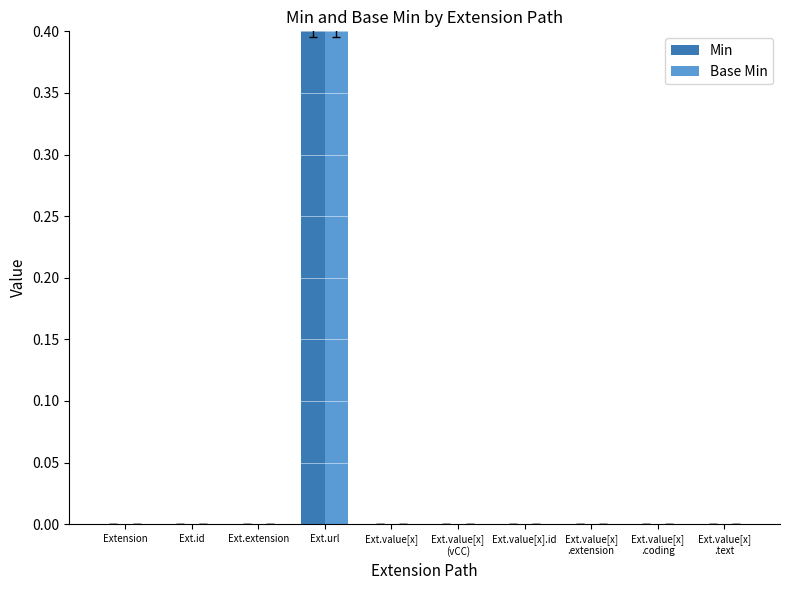

What is the highest value of the Min series?

0.4